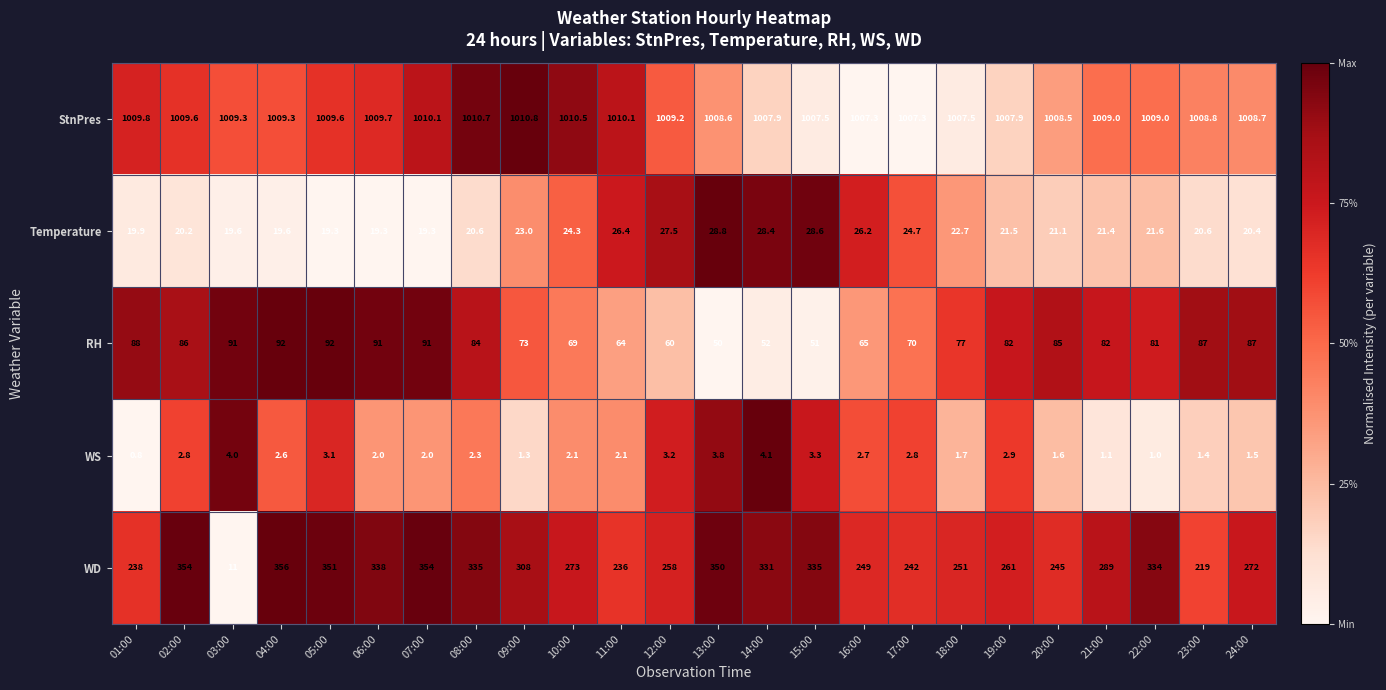

Rank the series at 16:00 from lowest to highest value.

WS, Temperature, RH, WD, StnPres